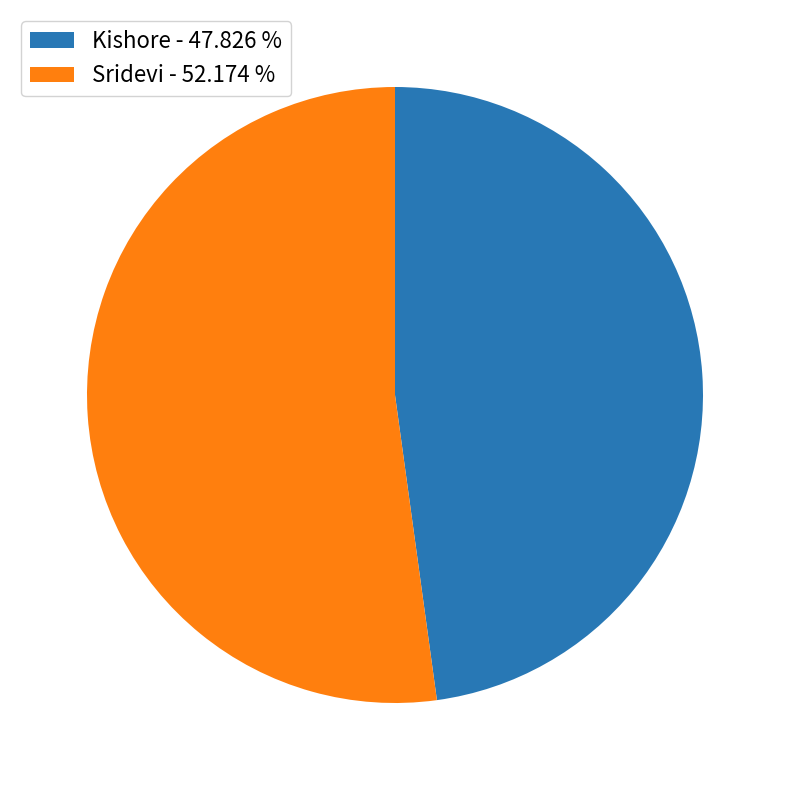

True or false: Sridevi accounts for 63% of the total.

False